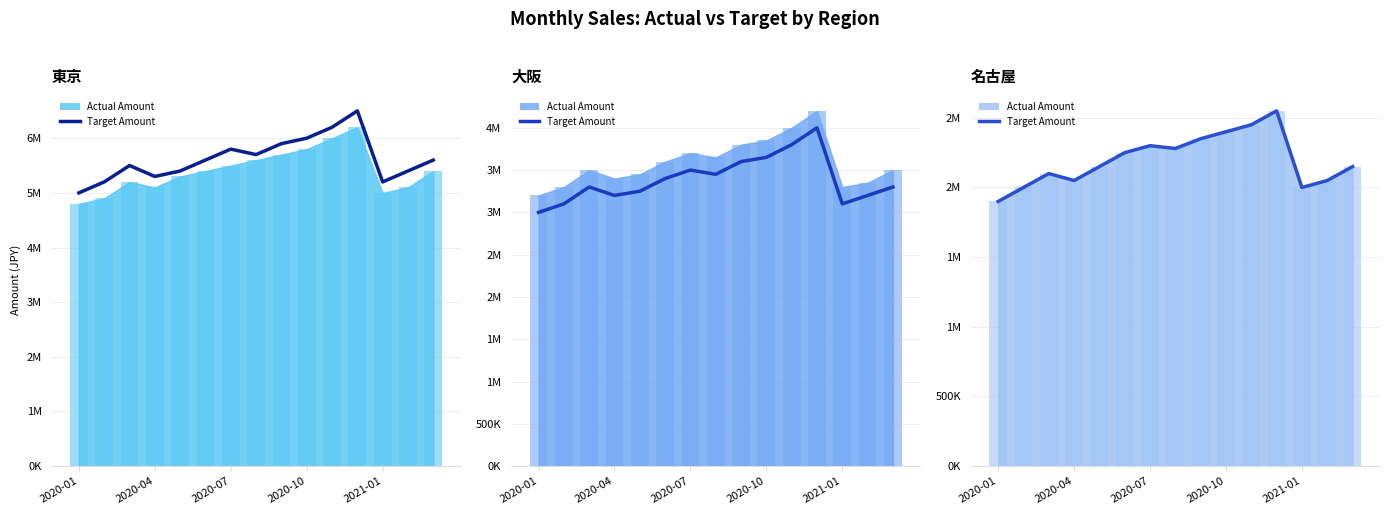

What is the difference between the maximum and second lowest values in the 東京 Target series?

1300000